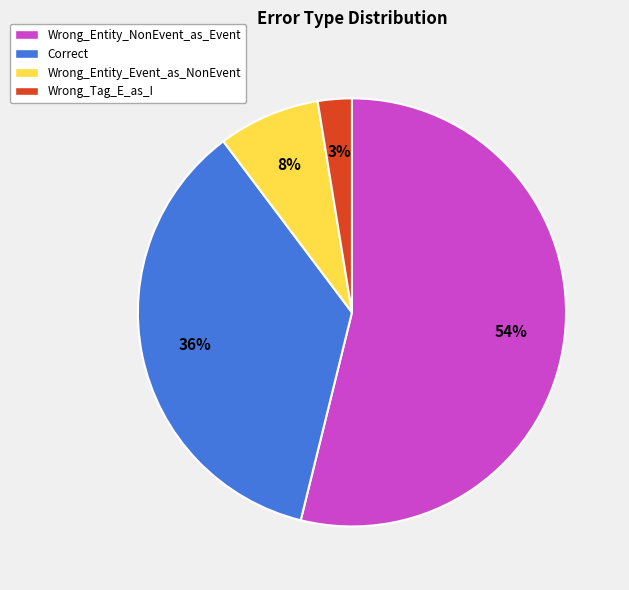

Is the sum of Correct and Wrong_Entity_Event_as_NonEvent greater than half?

No